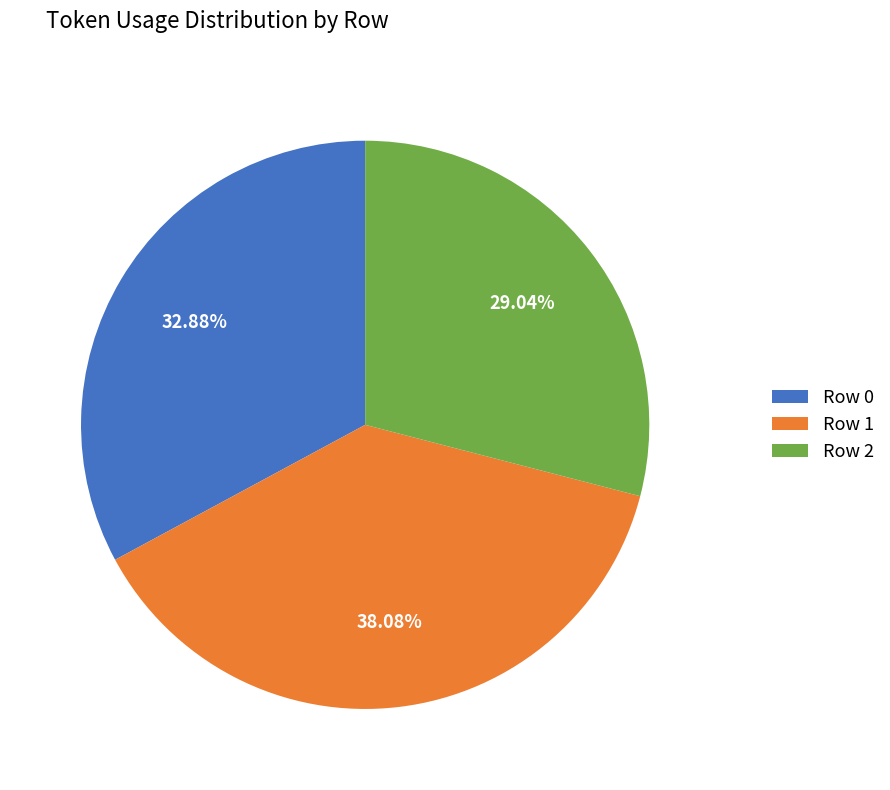

Which has a higher value, Row 0 or Row 1?

Row 1